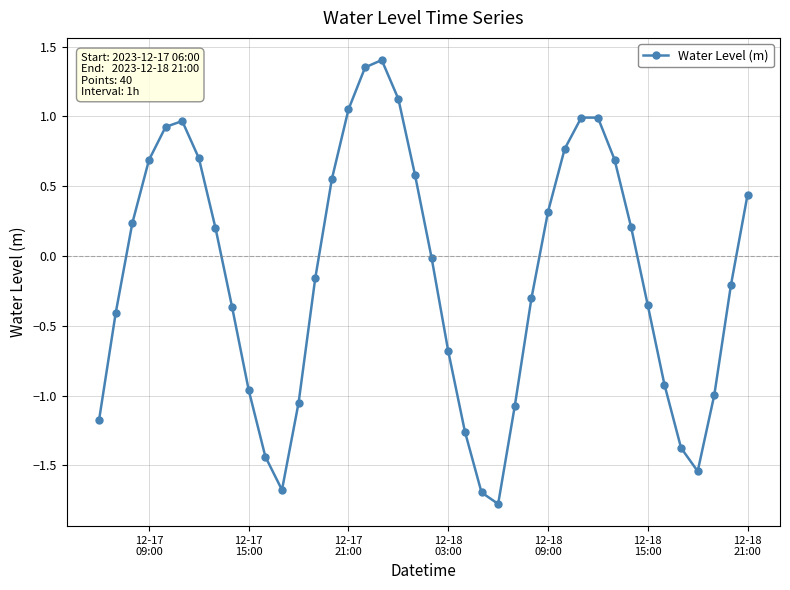

What is the minimum value shown in the chart?

-1.8